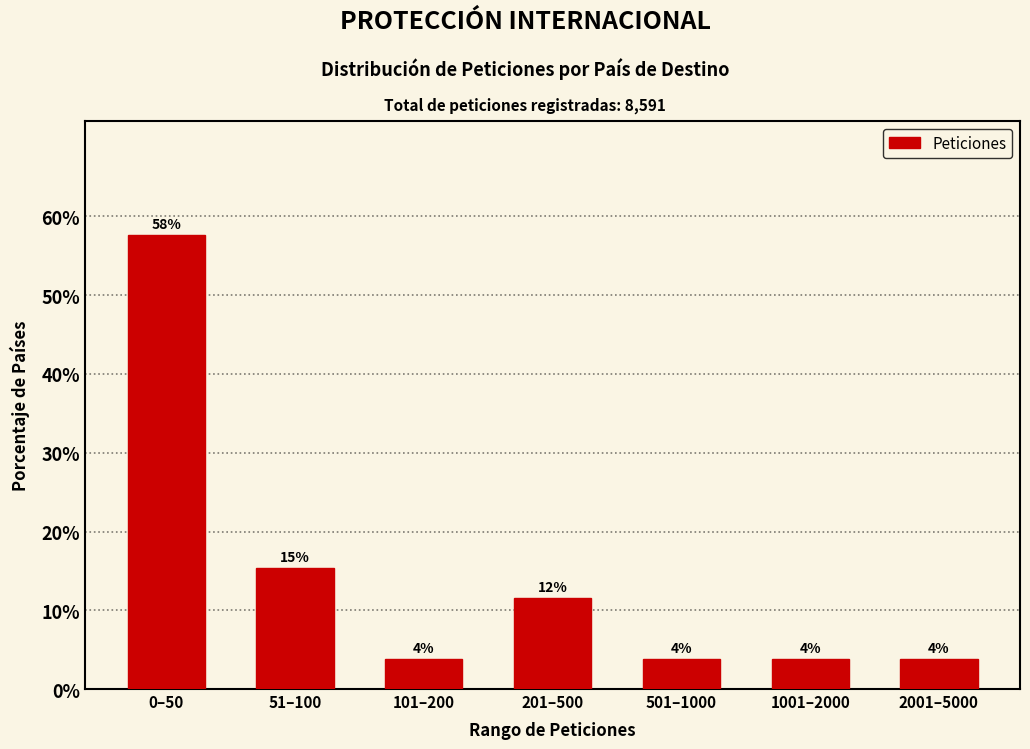

How many bars are there in total?

7